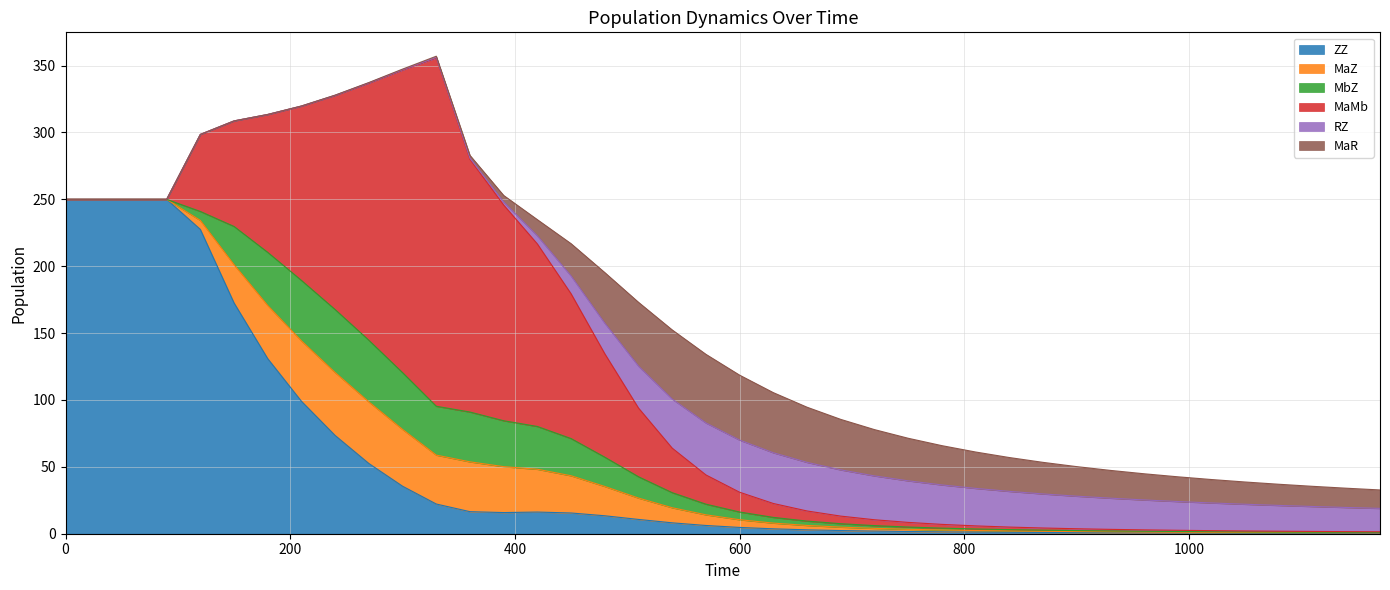

What is the total value across all series at 600?

118.6